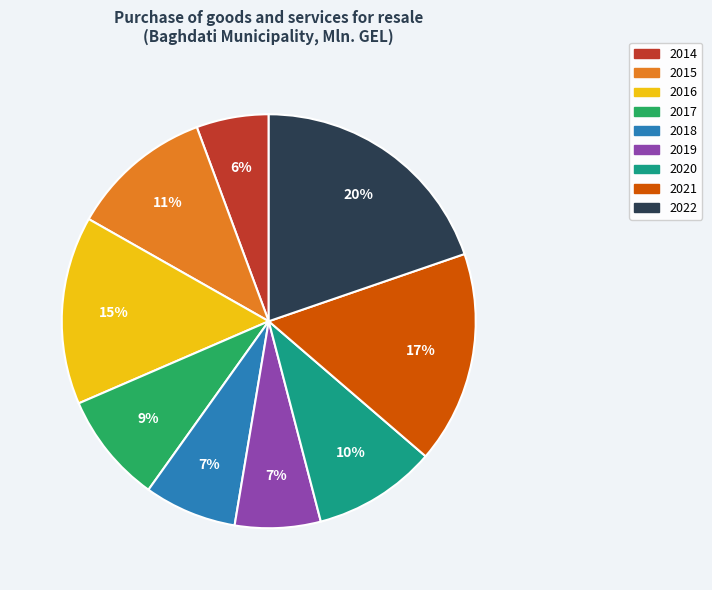

Approximately how many times larger is the value at 2019 compared to 2014?

1.2